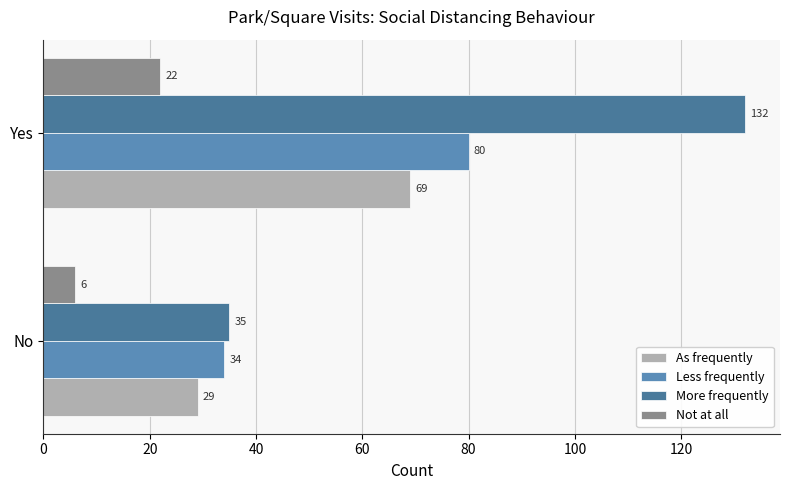

List the series in order of their peak value, highest first.

More frequently, Less frequently, As frequently, Not at all